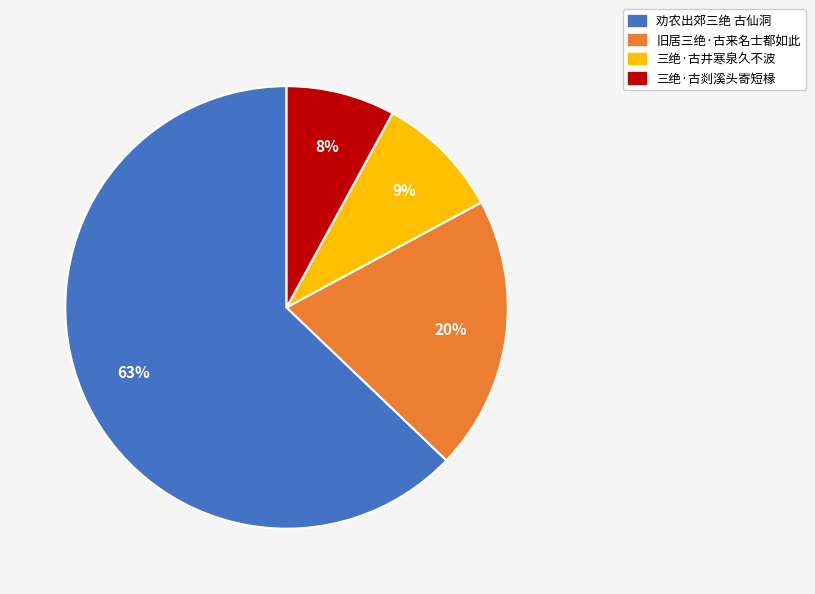

Which category has the biggest portion of the pie?

劝农出郊三绝 古仙洞